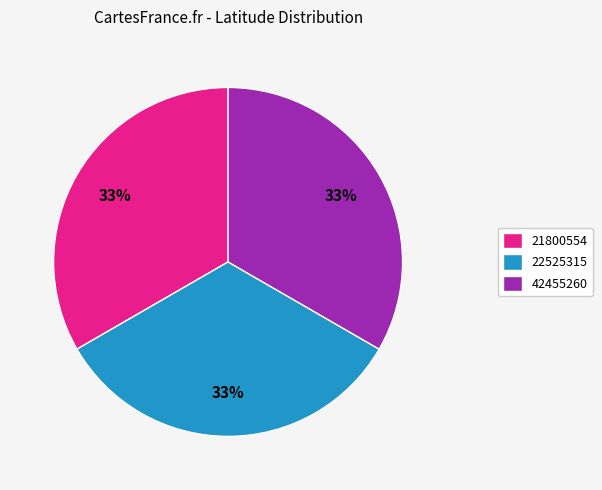

Is the sum of 42455260 and 22525315 greater than half?

Yes